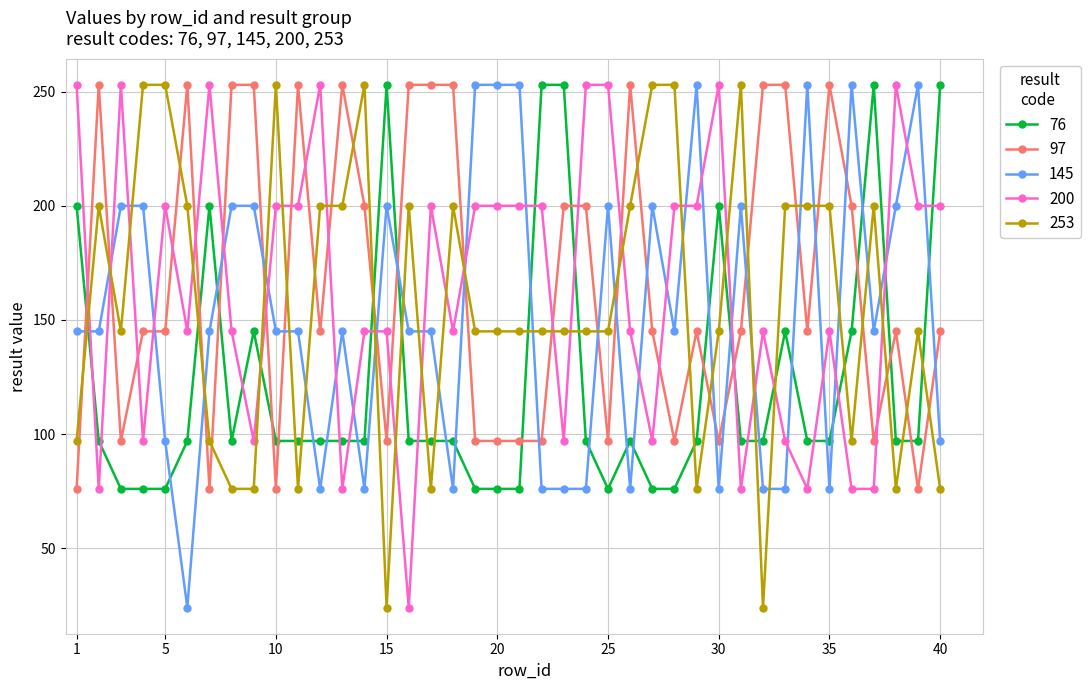

At how many categories does at least one series exceed 115?

40